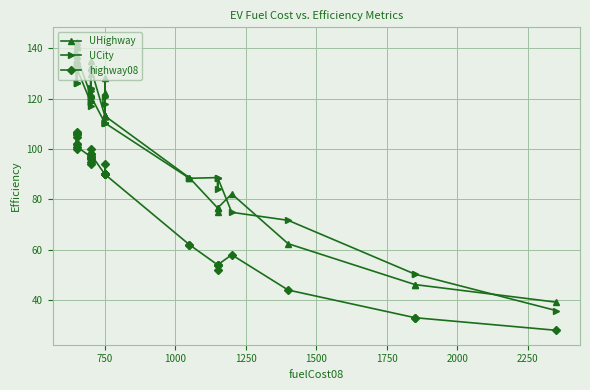

What are all the series names shown in the legend?

UHighway, UCity, highway08